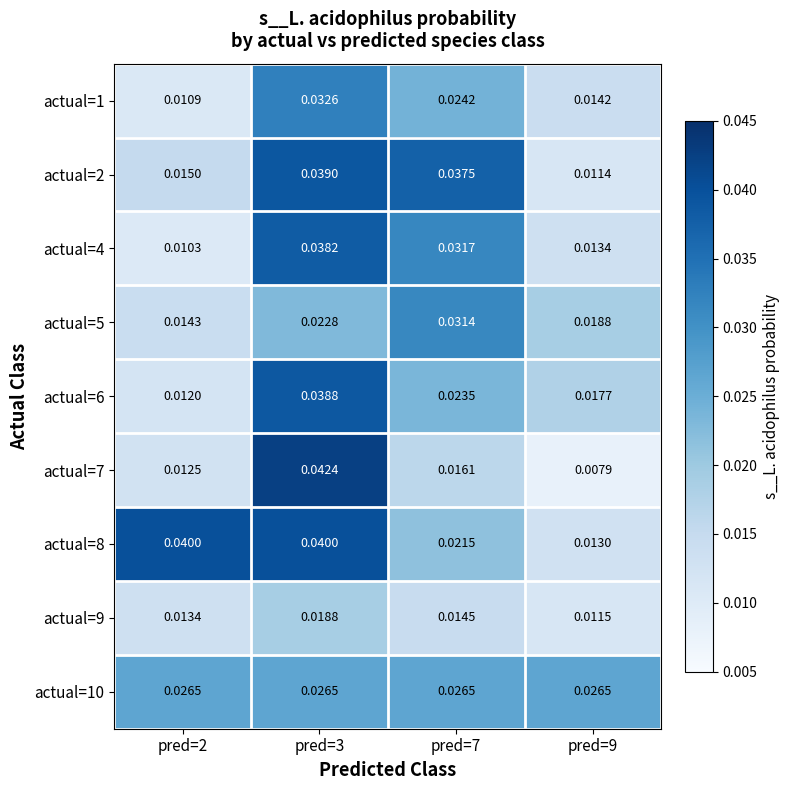

Is the value of actual=1 at pred=2 greater than the value of actual=5 at pred=3?

No